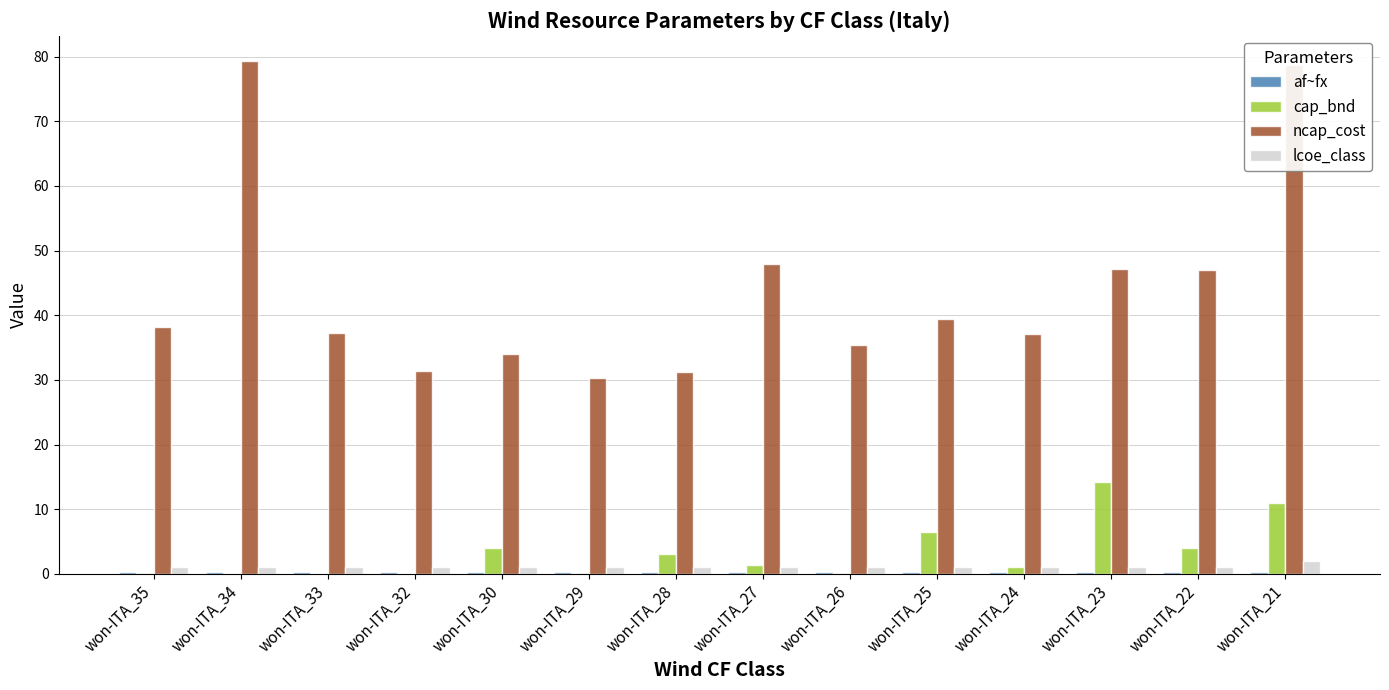

Are the bars grouped side by side (vs. stacked)?

Yes